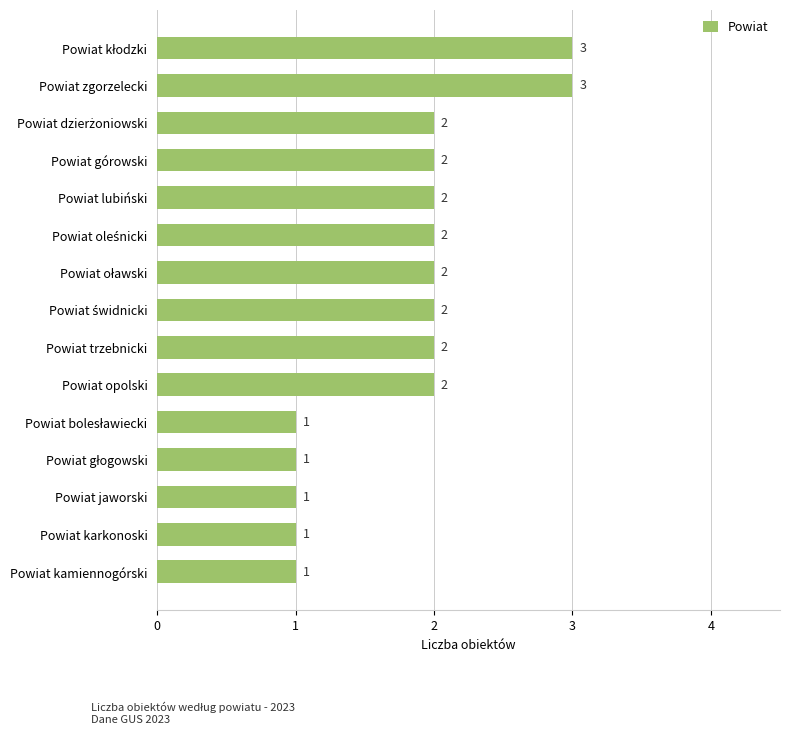

How many values are between 1 and 2?

13